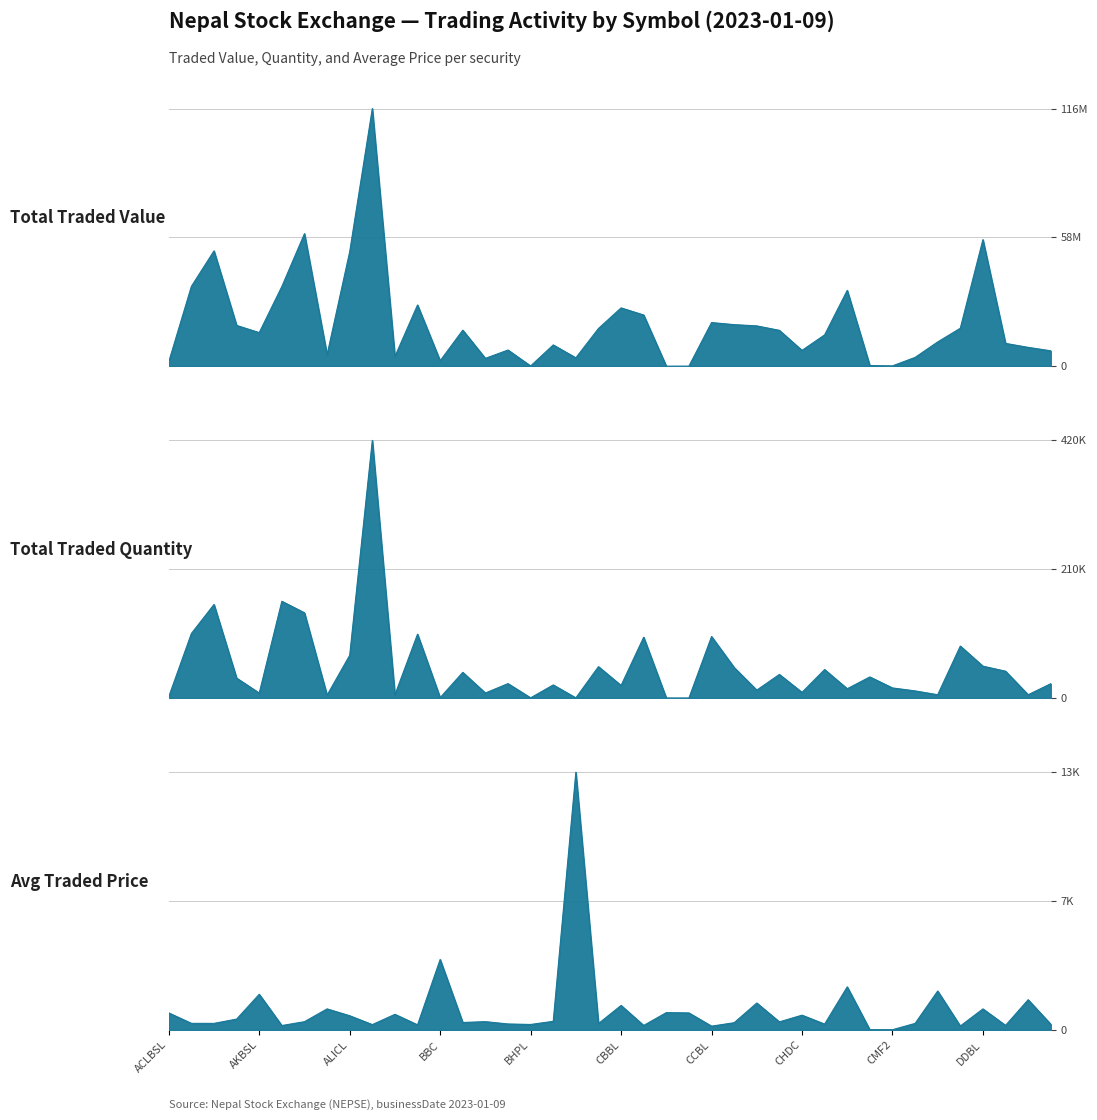

List the series in order of their peak value, lowest first.

averageTradedPrice, totalTradedQuantity, totalTradedValue